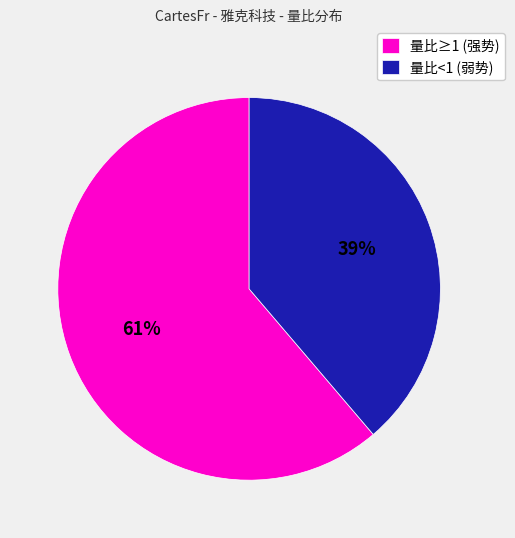

What percentage is the 量比<1 (弱势) slice, to the nearest percent?

39%